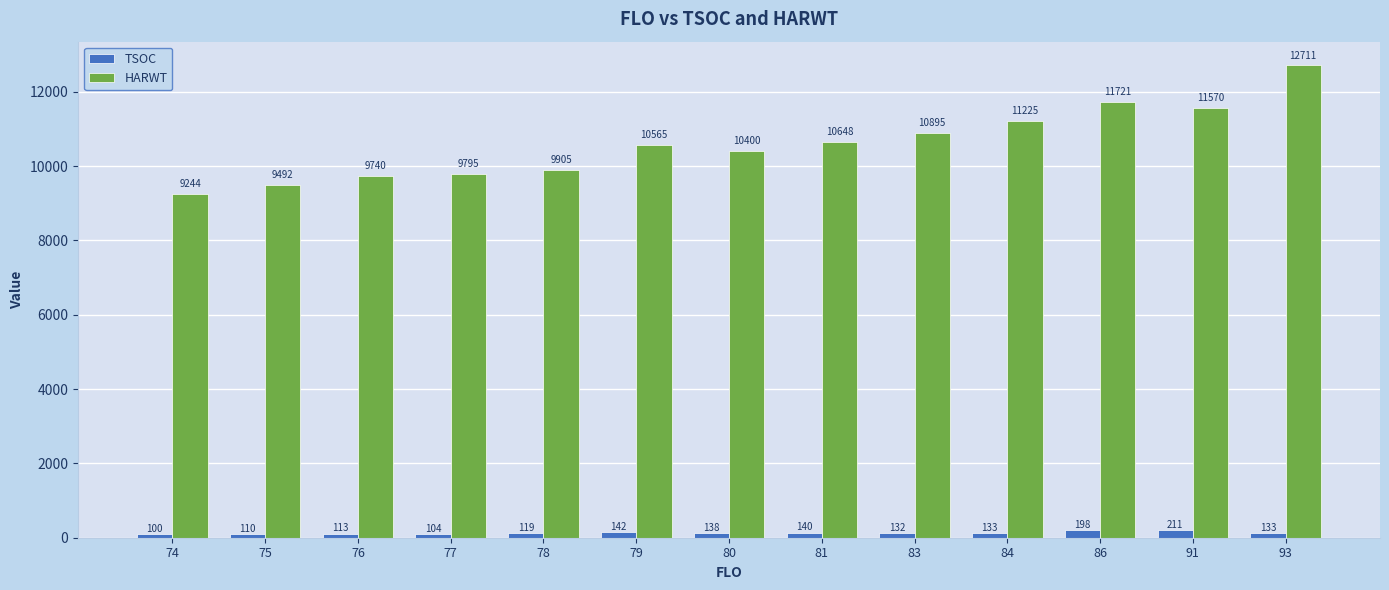

Where is TSOC nearest to the value 155?

79